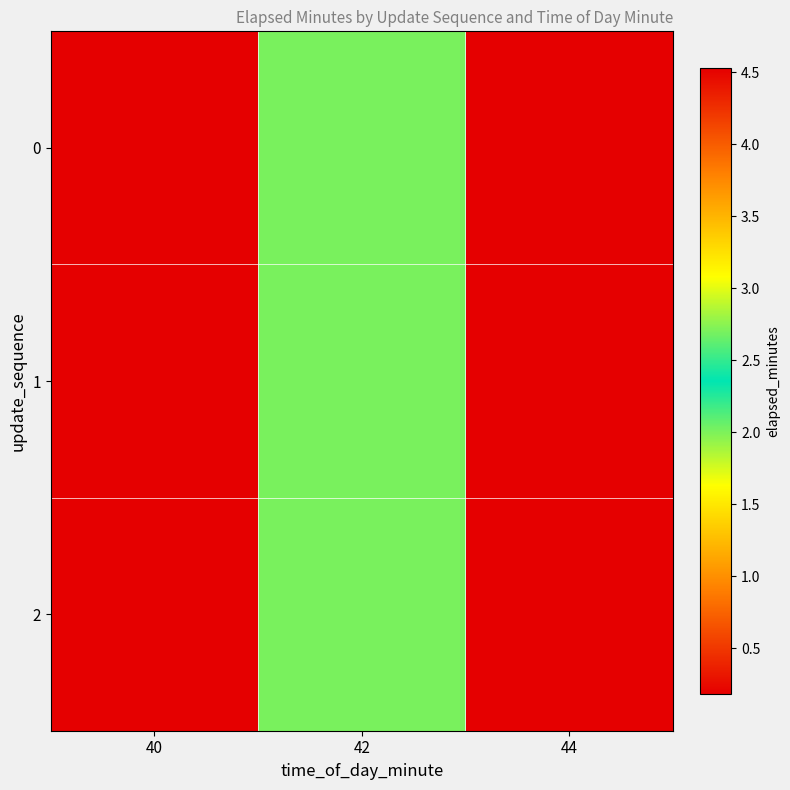

Which label corresponds to the largest value in the chart?

44